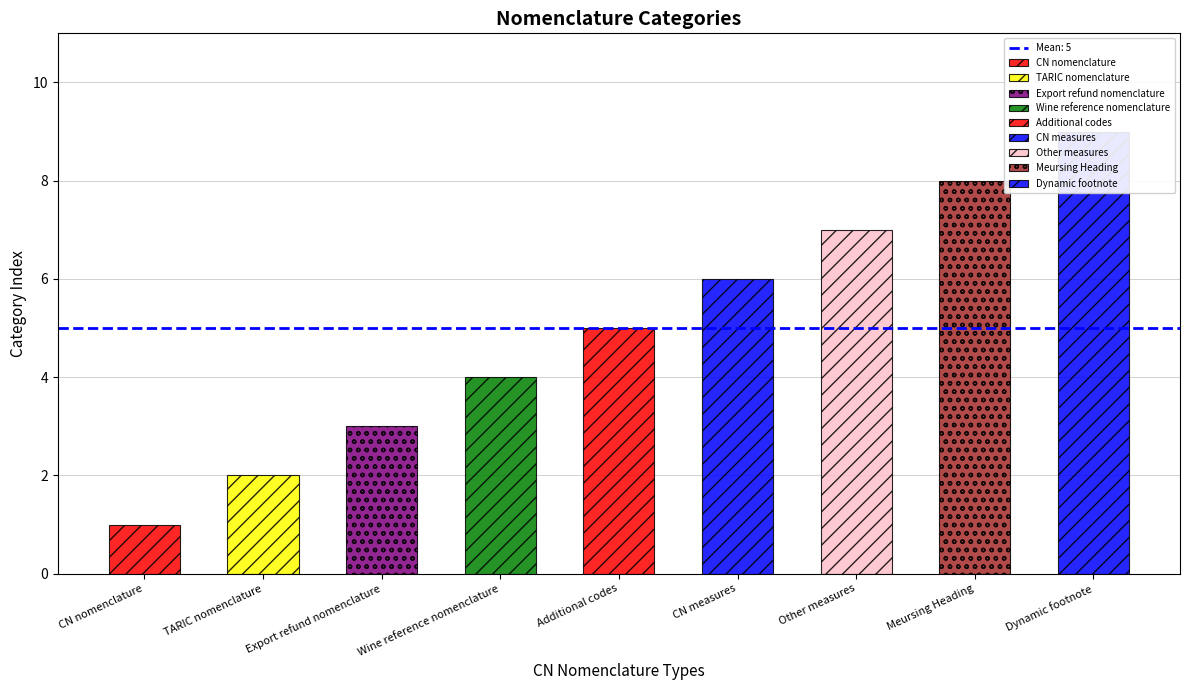

List the labels in order of value, smallest first.

CN nomenclature, TARIC nomenclature, Export refund nomenclature, Wine reference nomenclature, Additional codes, CN measures, Other measures, Meursing Heading, Dynamic footnote